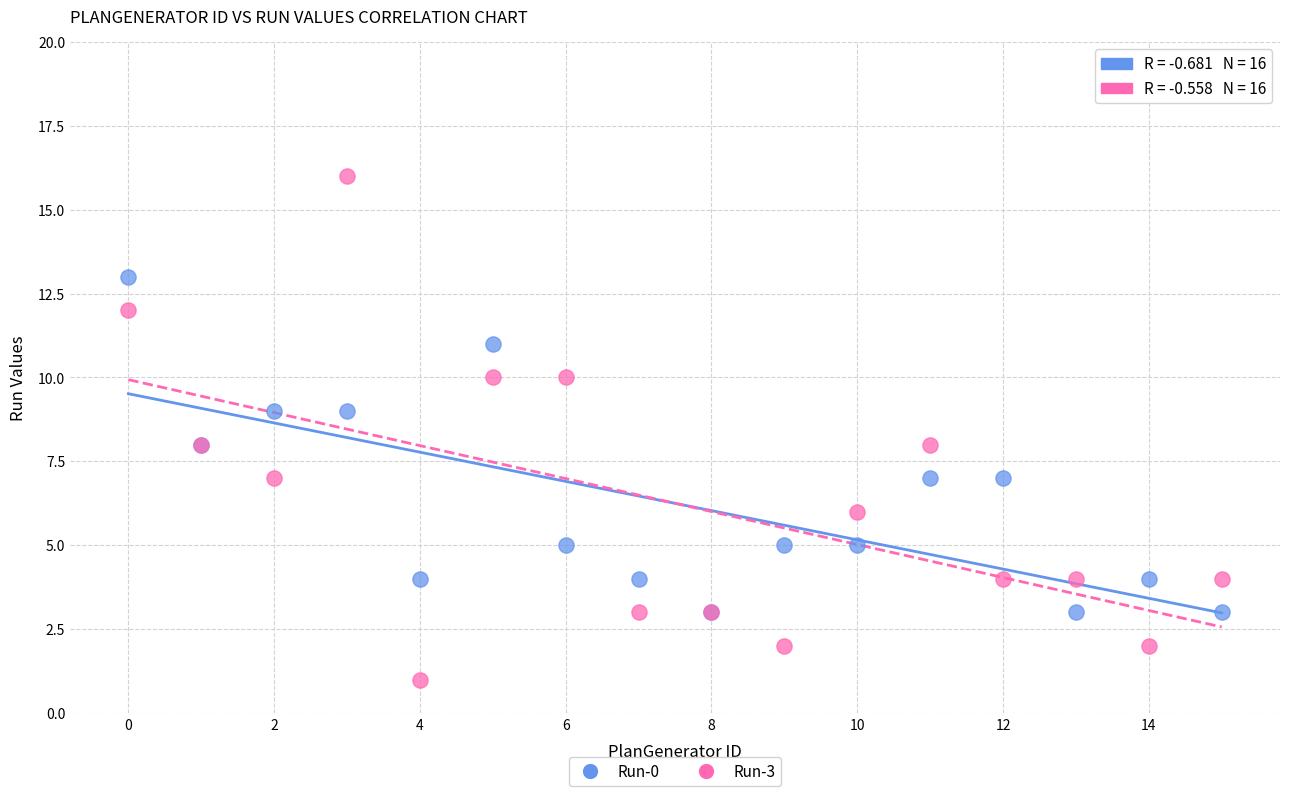

Which series reaches the minimum Y coordinate?

Run-3